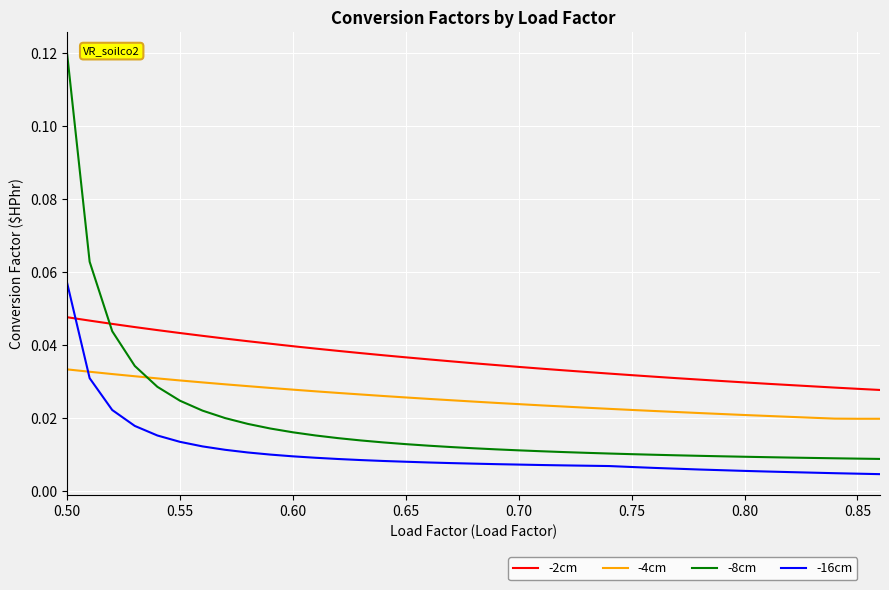

What are all the series names shown in the legend?

-2cm, -4cm, -8cm, -16cm